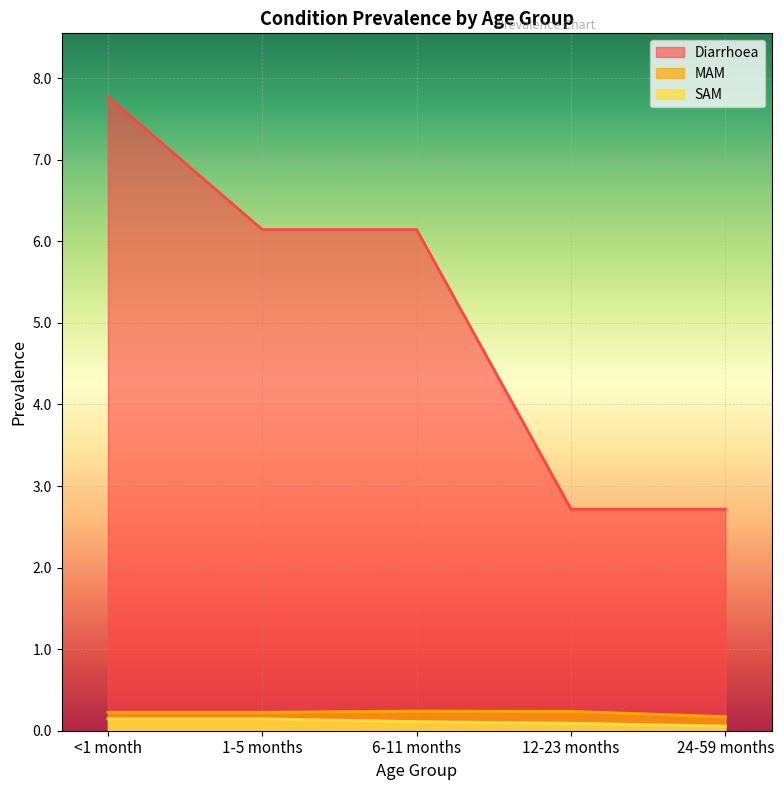

What is the difference between the maximum and minimum values in the Diarrhoea series?

5.1